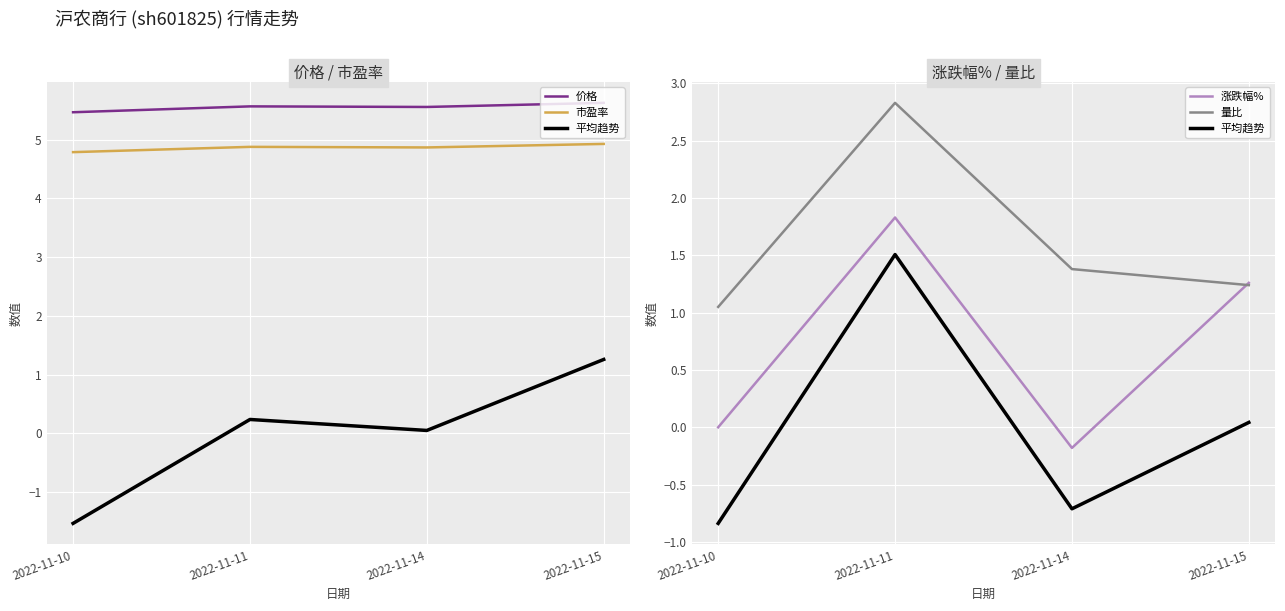

What is the highest value of the 平均趋势 series?

1.5